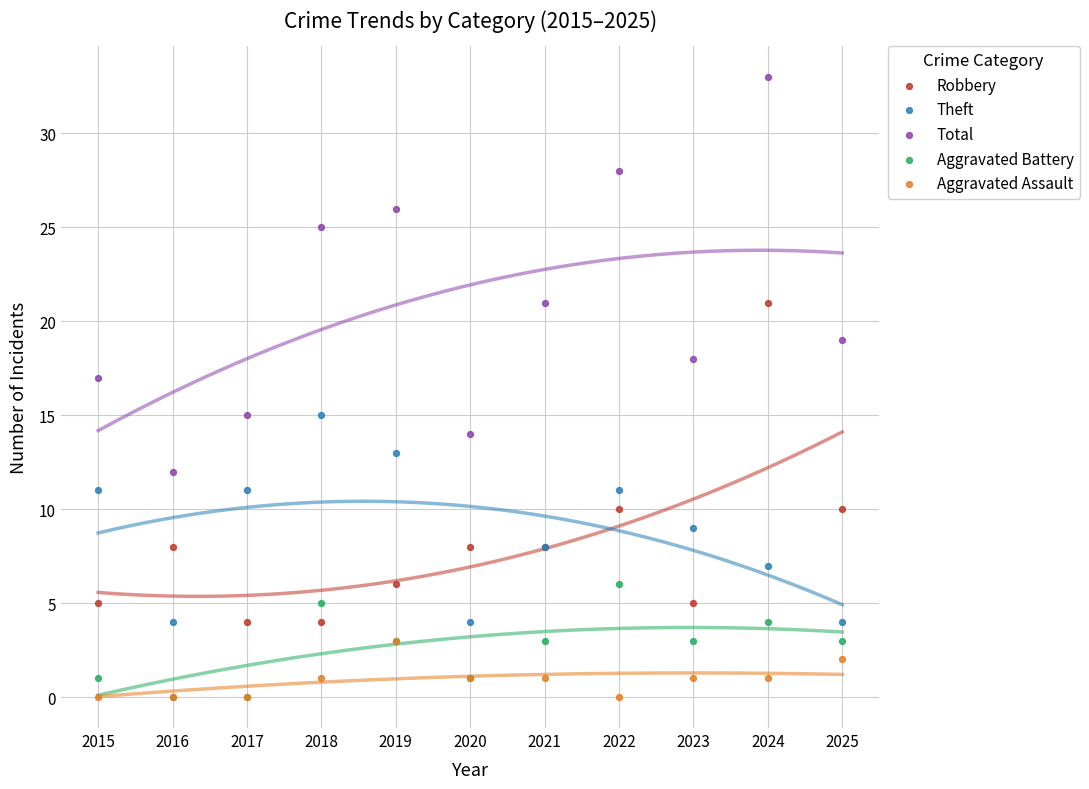

What are all the series names shown in the legend?

Robbery, Theft, Total, Aggravated Battery, Aggravated Assault